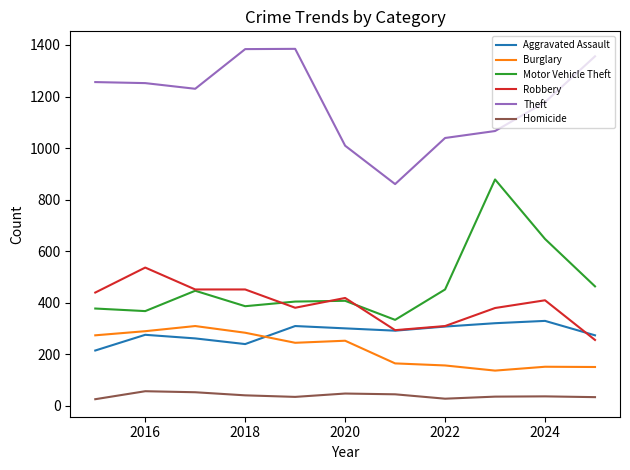

What is the minimum value for Robbery?

255